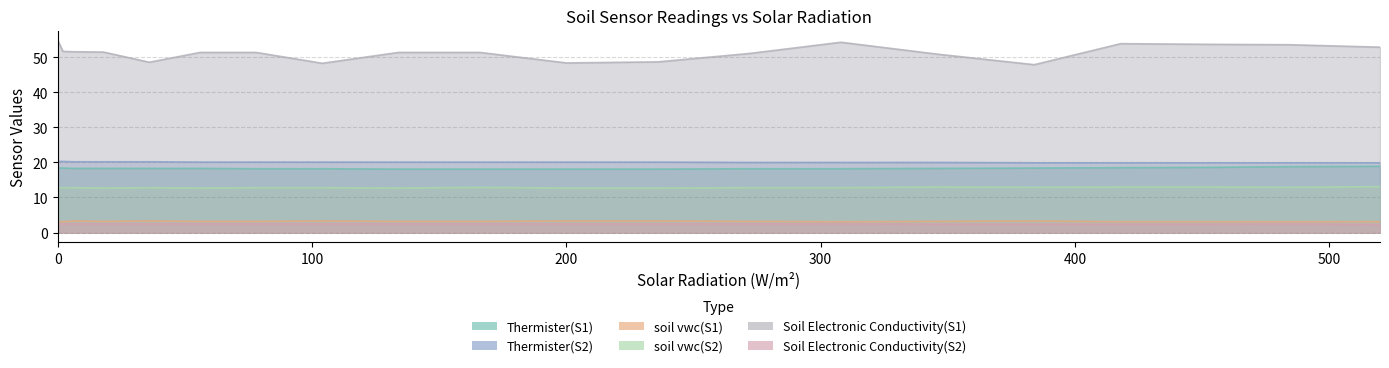

Between 236 and 346, which is larger?

346